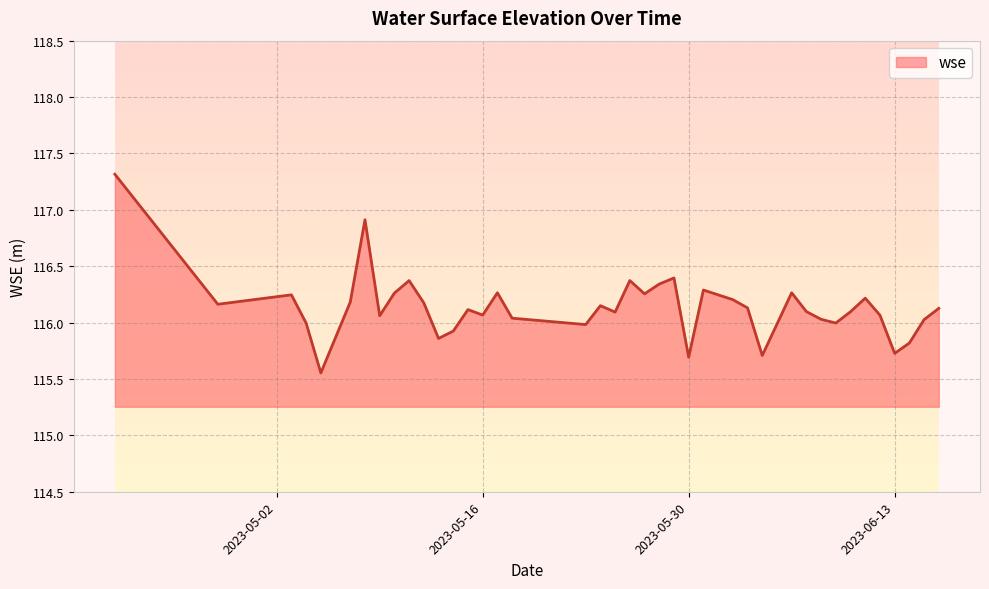

What is the value of the 20th point from the left?

116.1